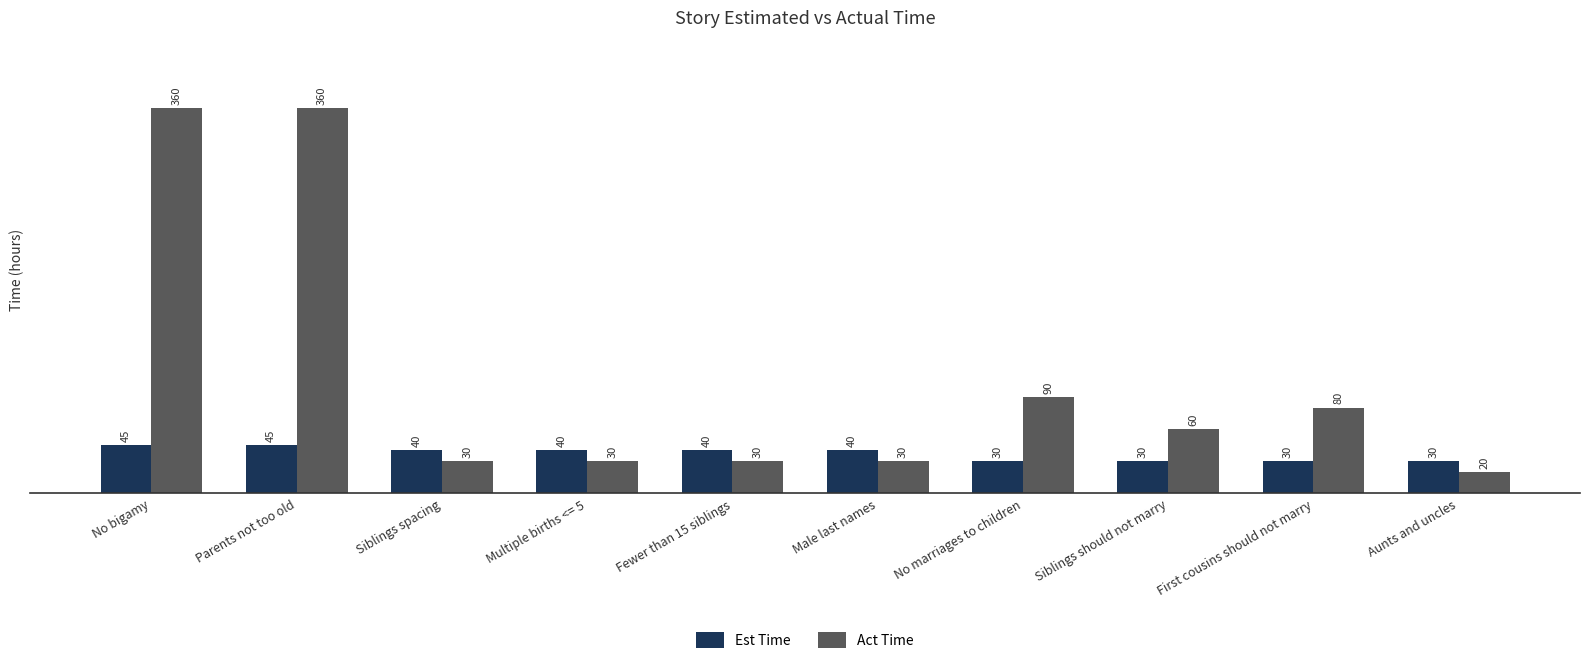

How many series are shown in this chart?

2